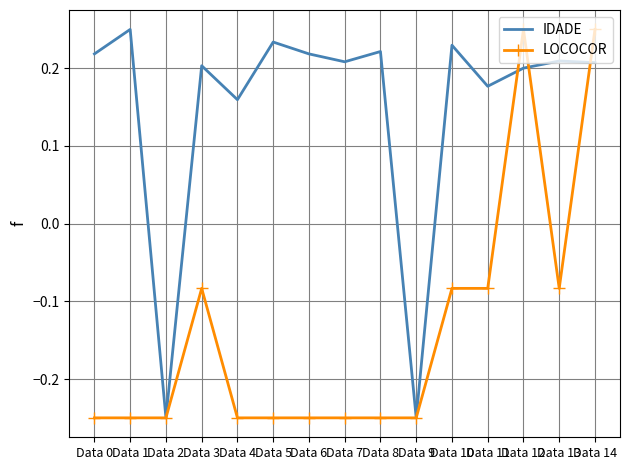

Is the value of LOCOCOR at Data 0 greater than the value of IDADE at Data 4?

No